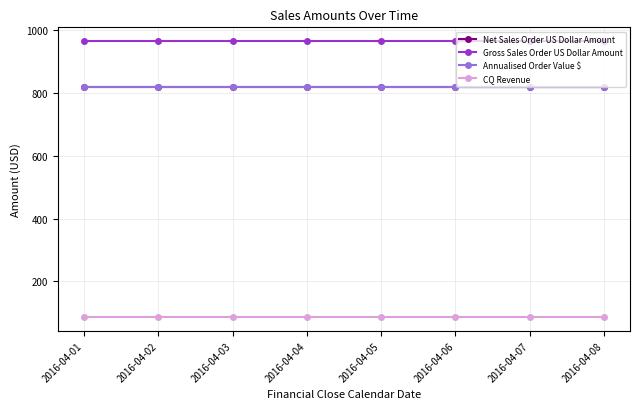

At which label does Annualised Order Value $ reach its peak?

2016-04-01